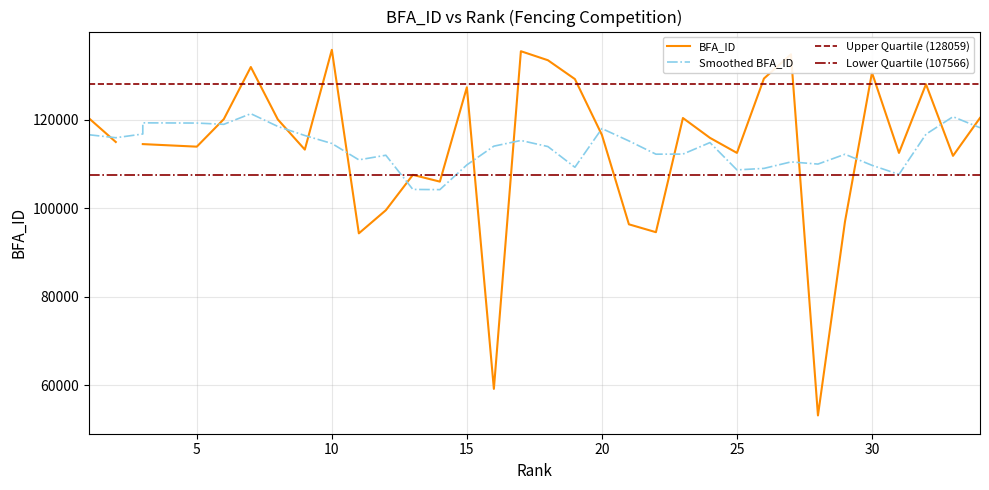

What is the average value?

110349